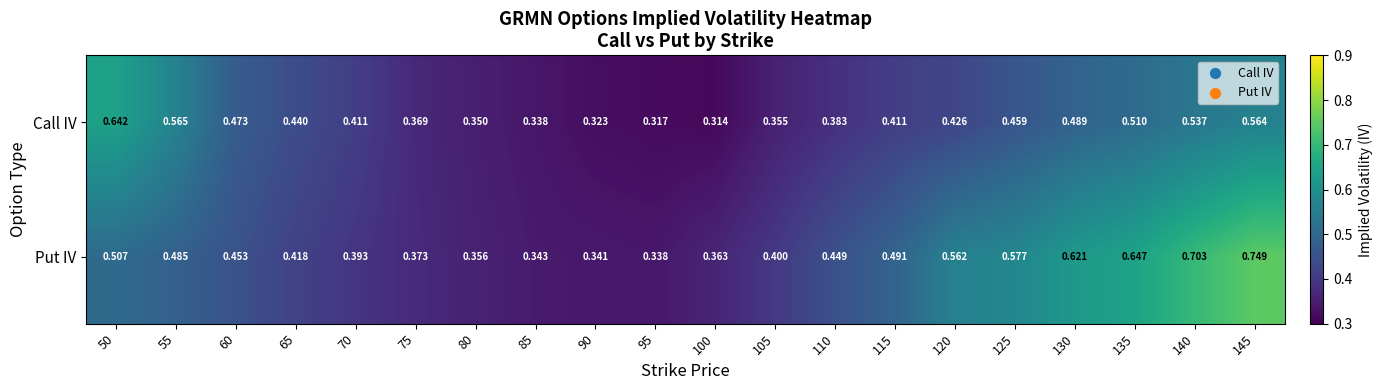

Rank the series by their maximum value, from lowest to highest.

Call IV, Put IV